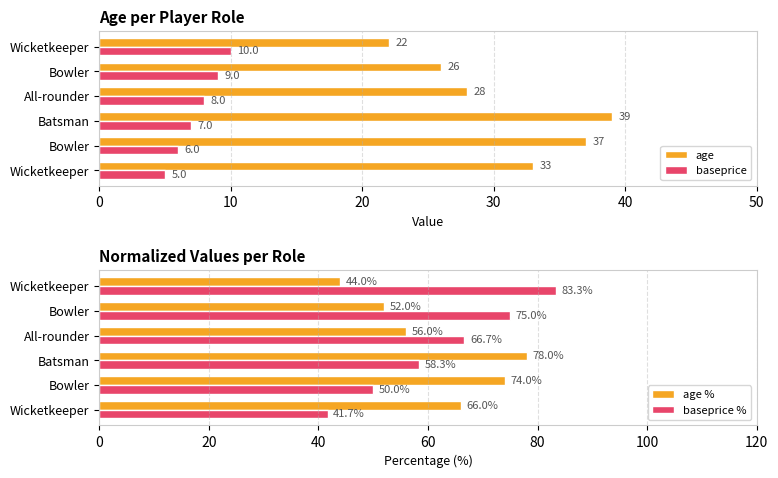

The age % series shows 117.2 at Batsman. True or false?

False